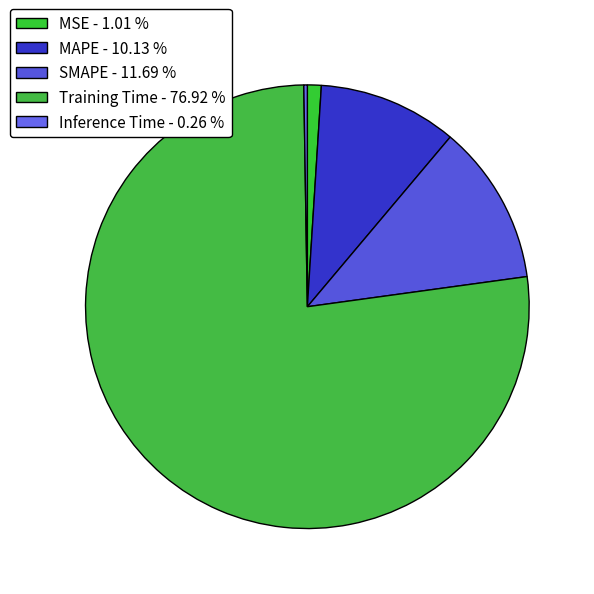

Which slice represents more than half of the pie?

Training Time